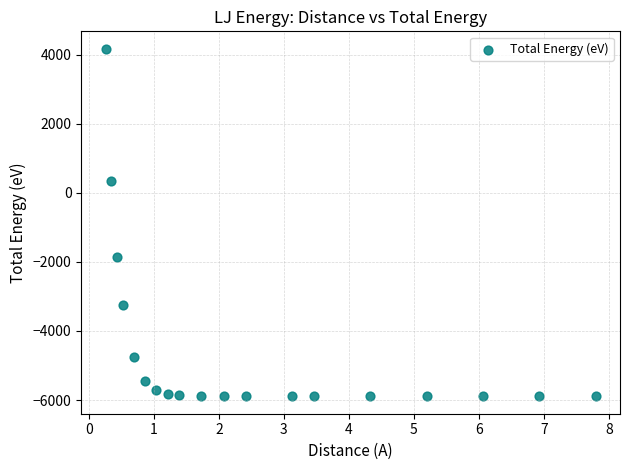

What Y value in the scatter plot is closest to -861?

-1852.5